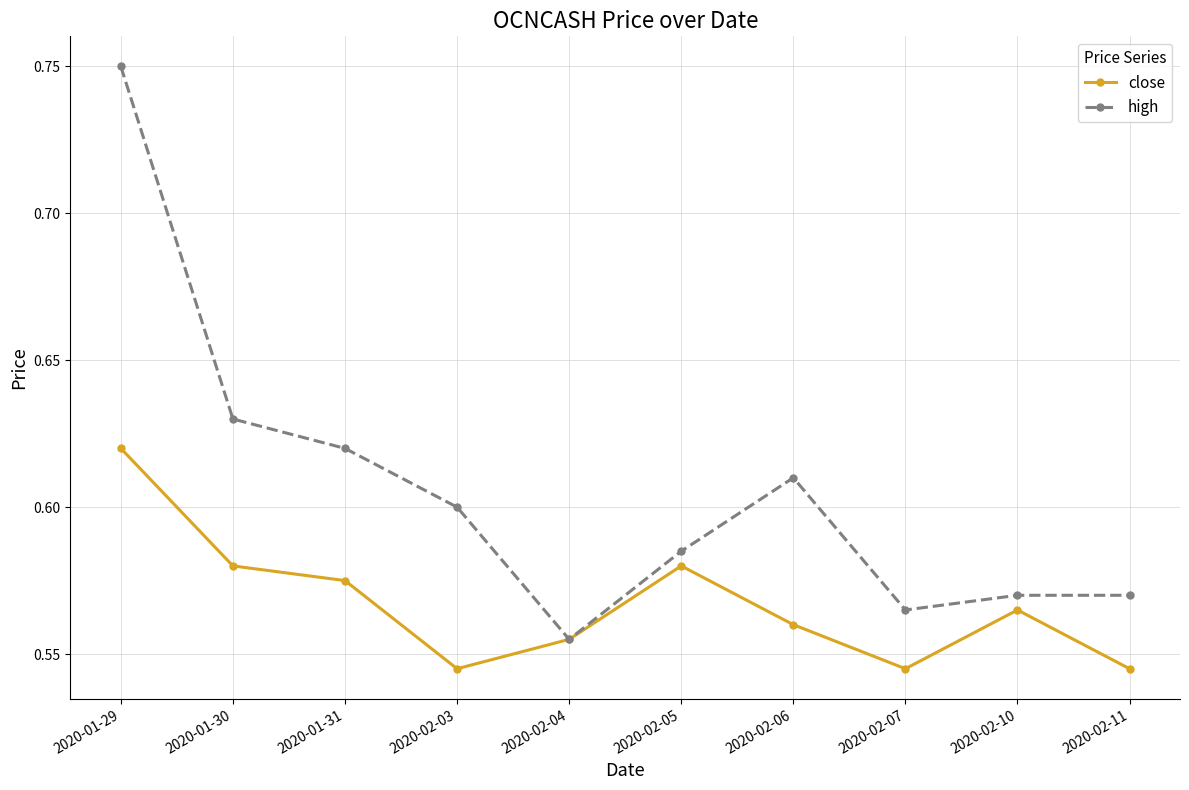

Does the chart have visible grid lines?

Yes